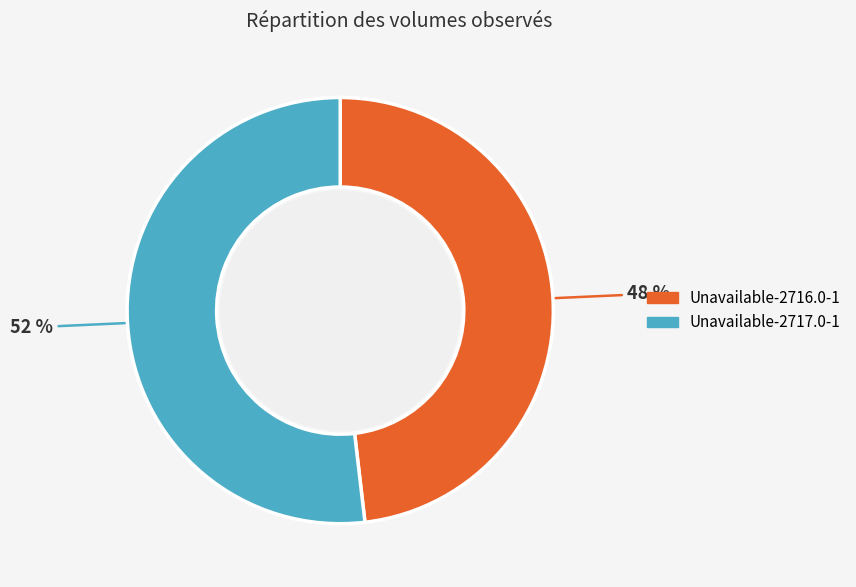

The Unavailable-2716.0-1 slice represents 48% of the pie. True or false?

True